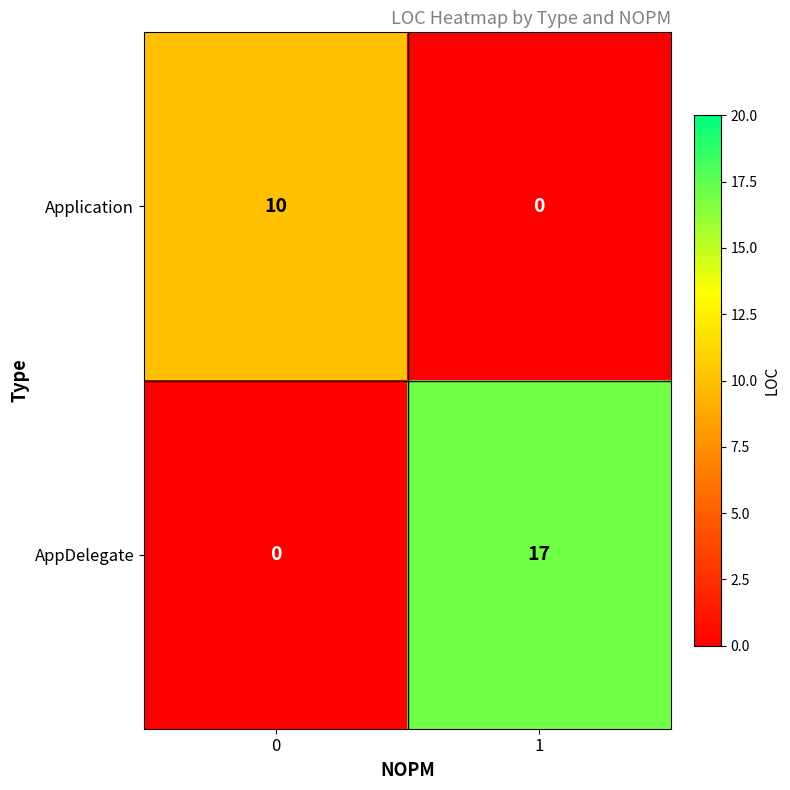

Which series changed the most between 0 and 1?

AppDelegate